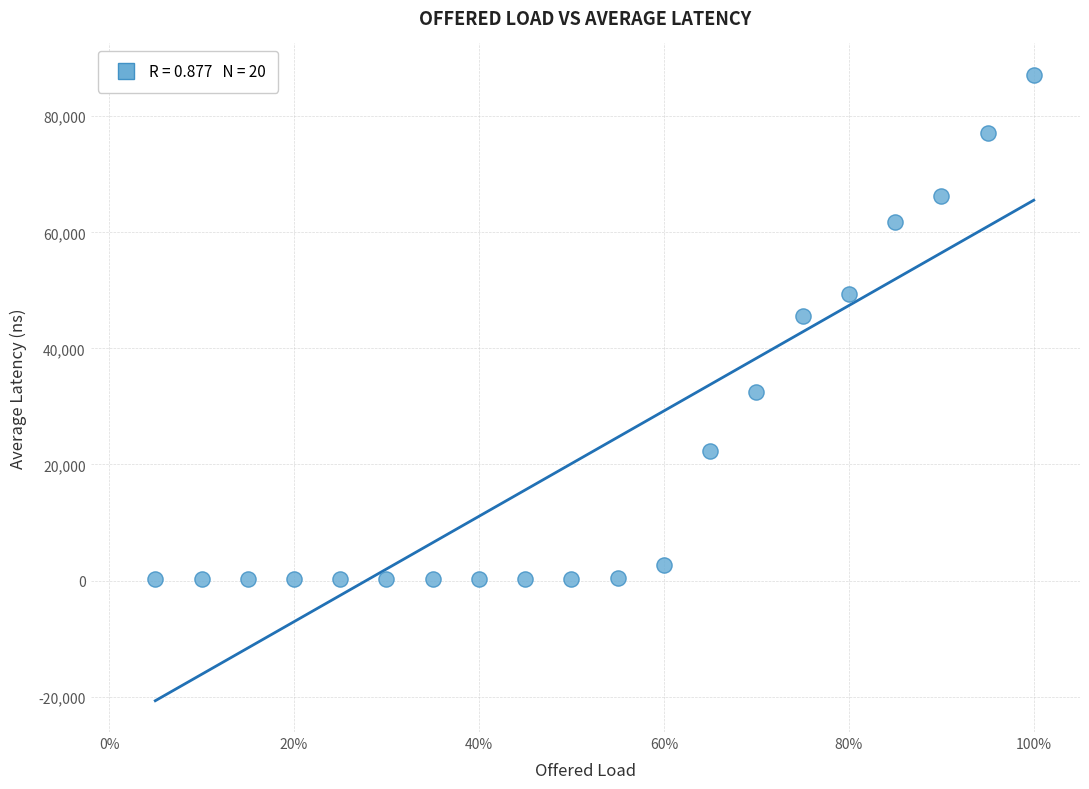

What is the range of X values (max minus min)?

0.9